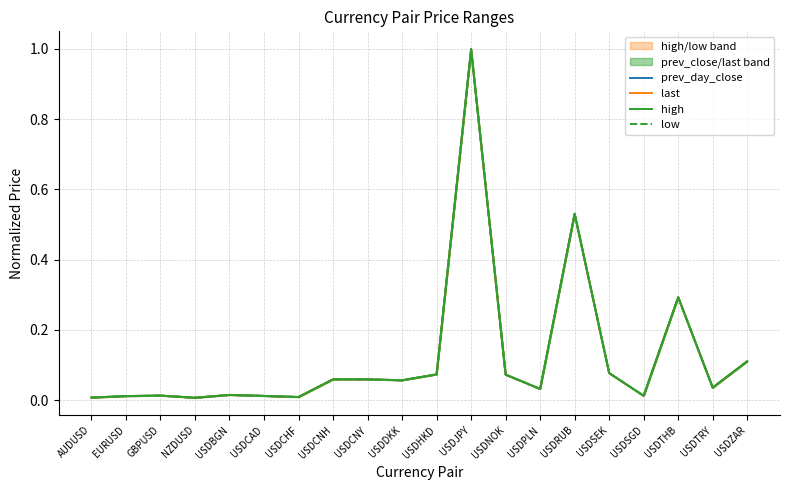

True or false: low has more than 2 interior local peaks.

True